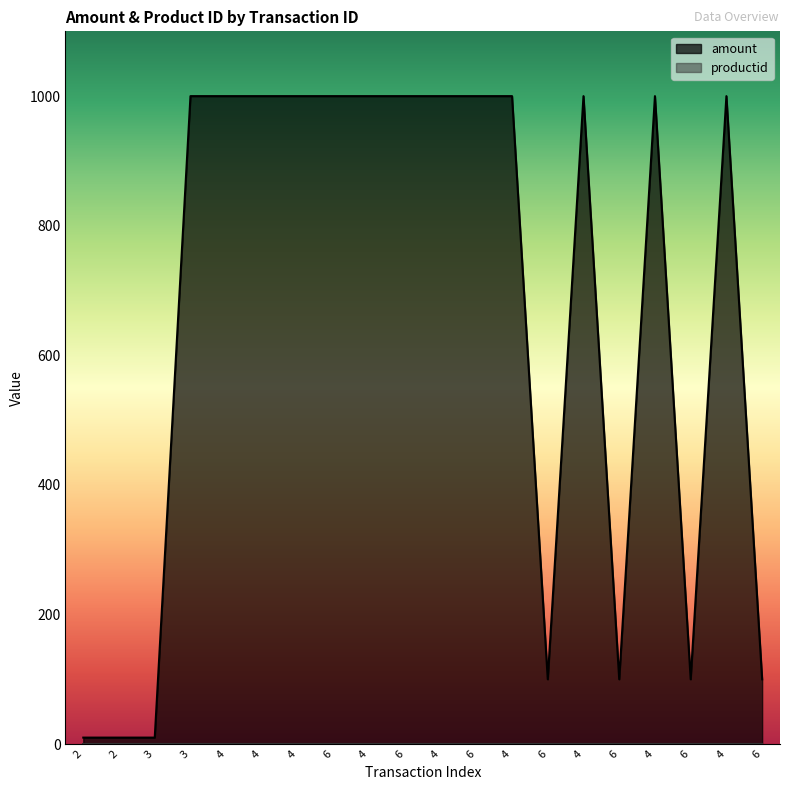

Does the chart display data point markers on the line(s)?

No